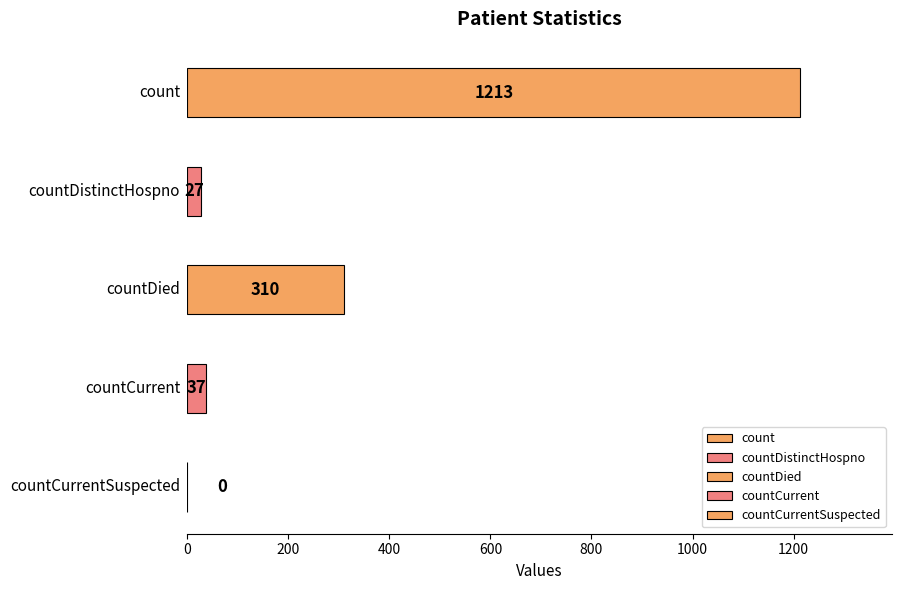

At which category does the chart reach its peak across all series?

count